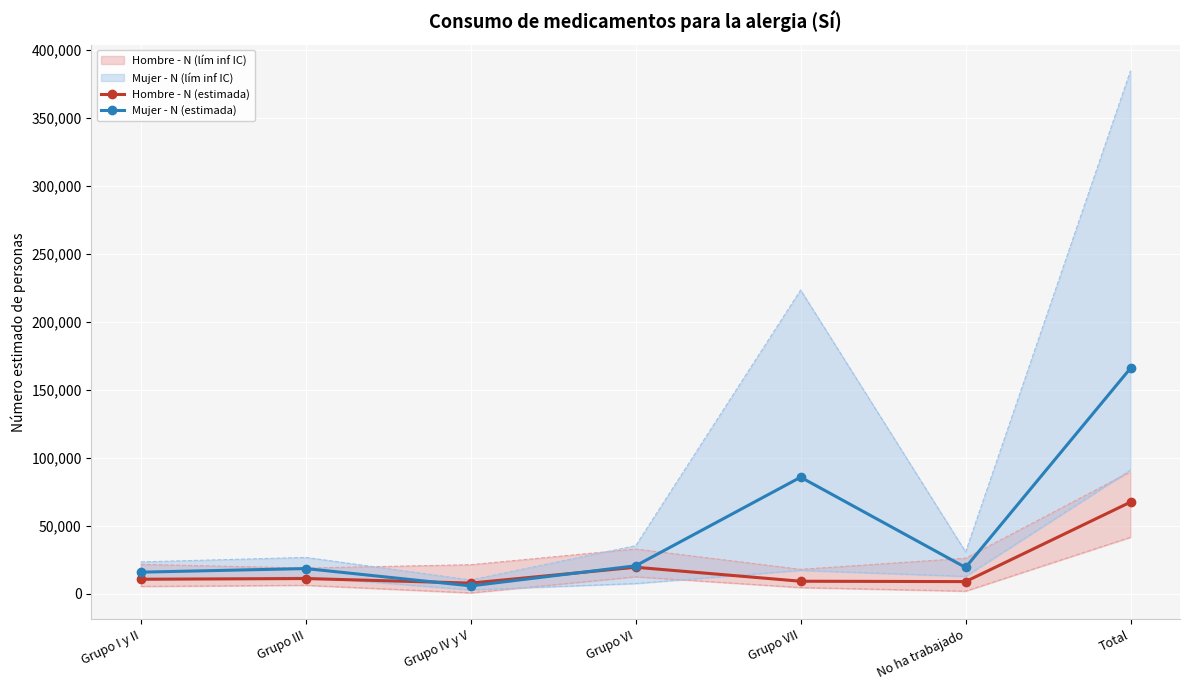

At which label does Mujer - N (lím sup IC) reach its peak?

Total